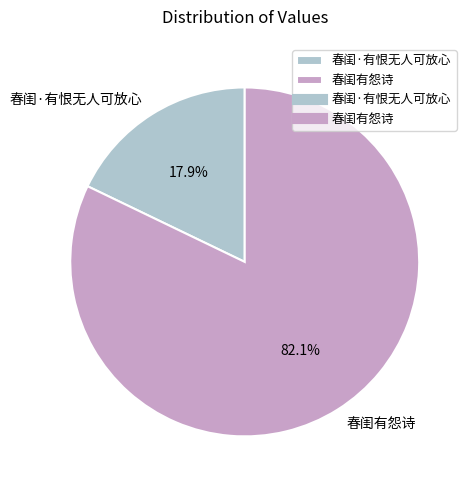

Count the number of slices in the pie.

2